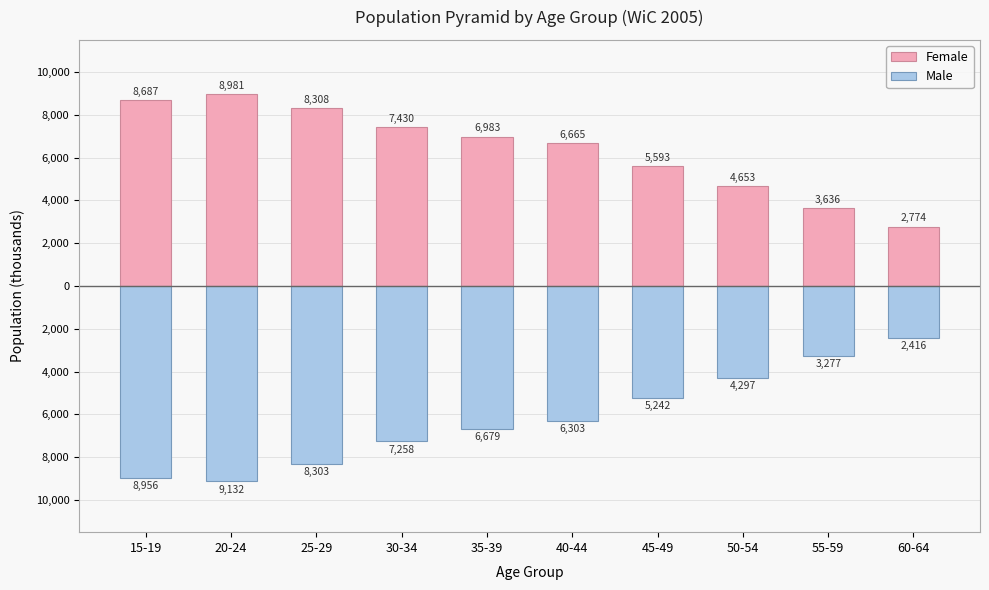

List the series in order of their overall mean, lowest first.

Male, Female